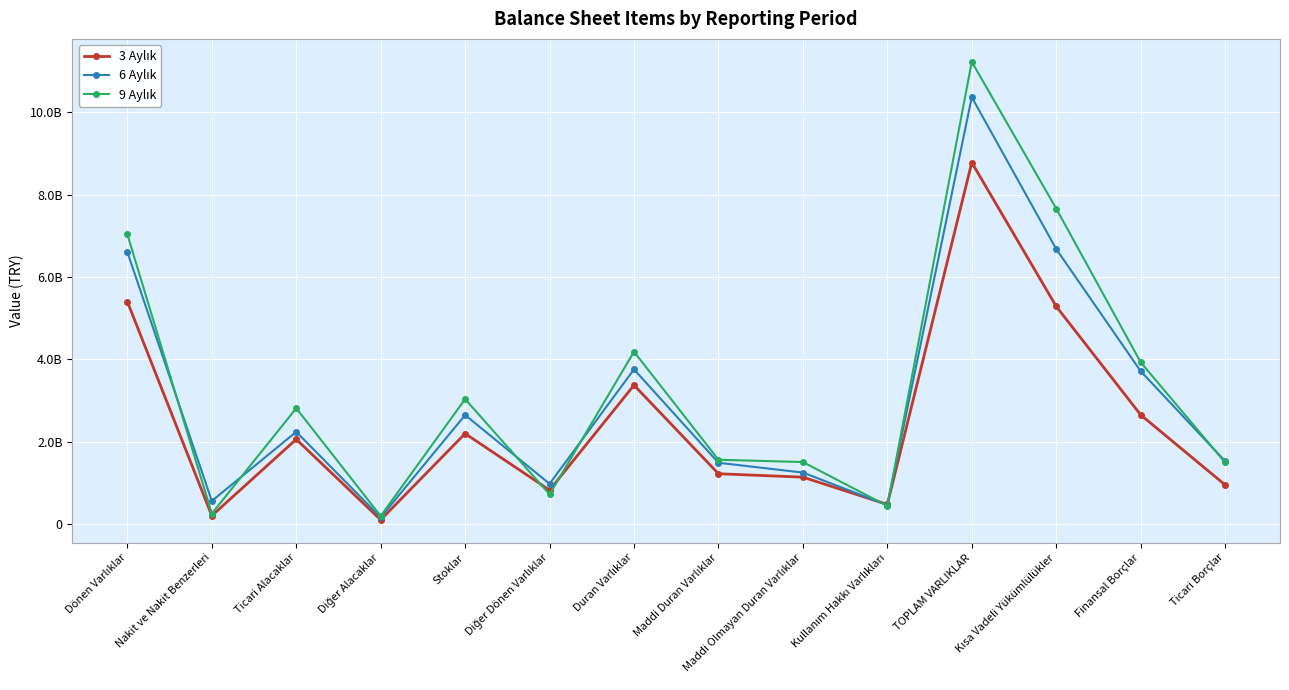

Is this an area chart (filled region under the line)?

No